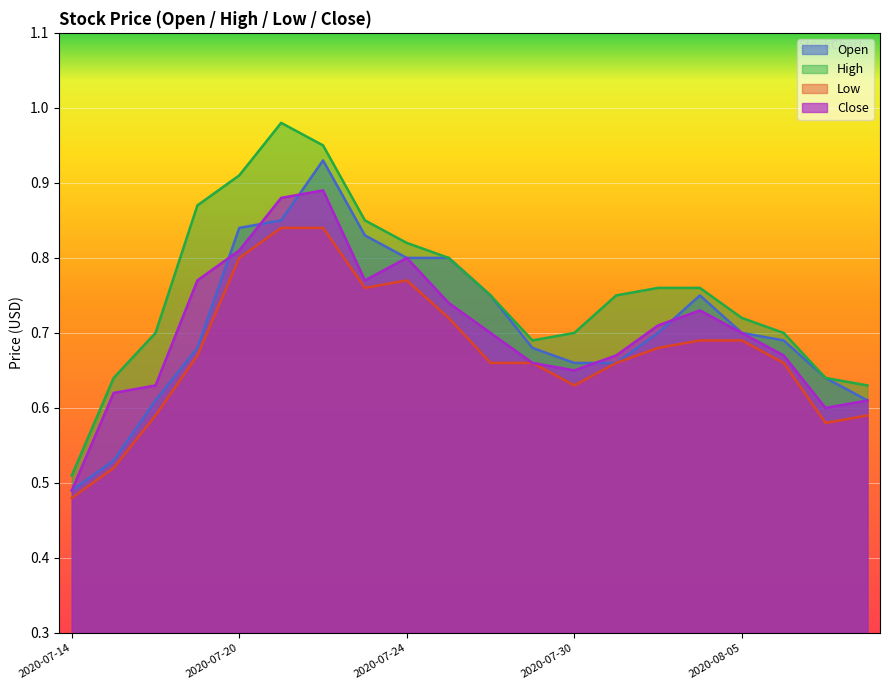

Count the number of data series in this chart.

4